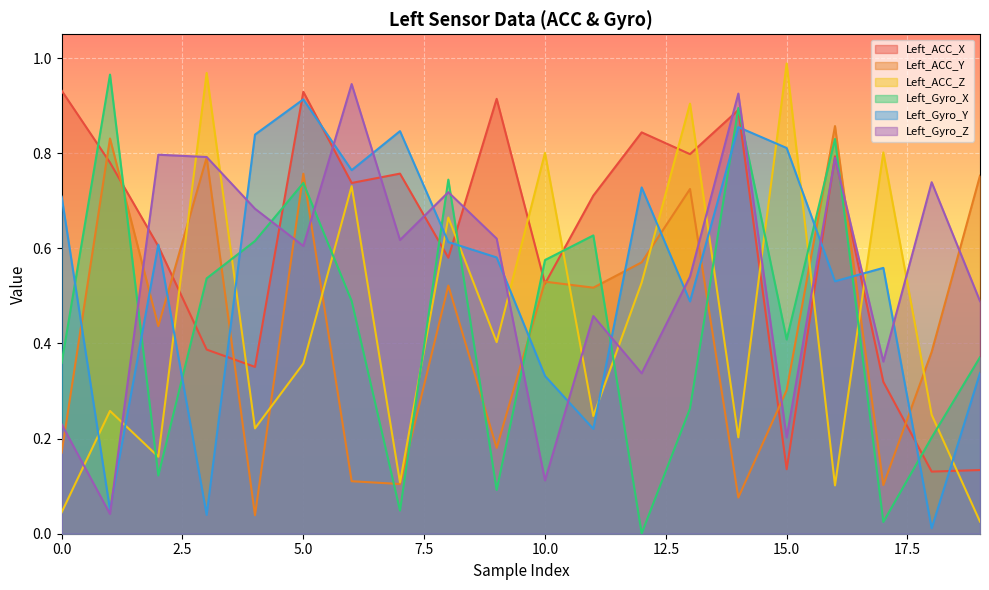

The value of Left_Gyro_X at 6 is 0.5. True or false?

True